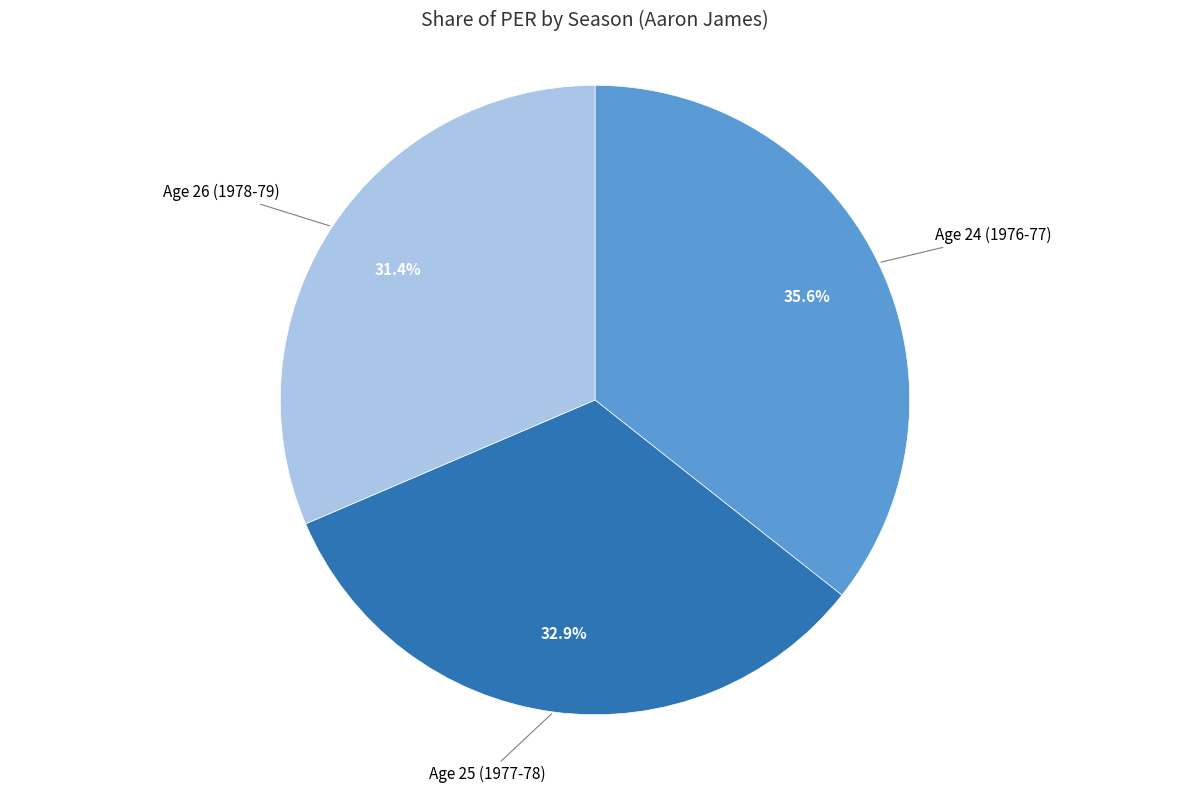

Is there a majority slice in this chart?

No